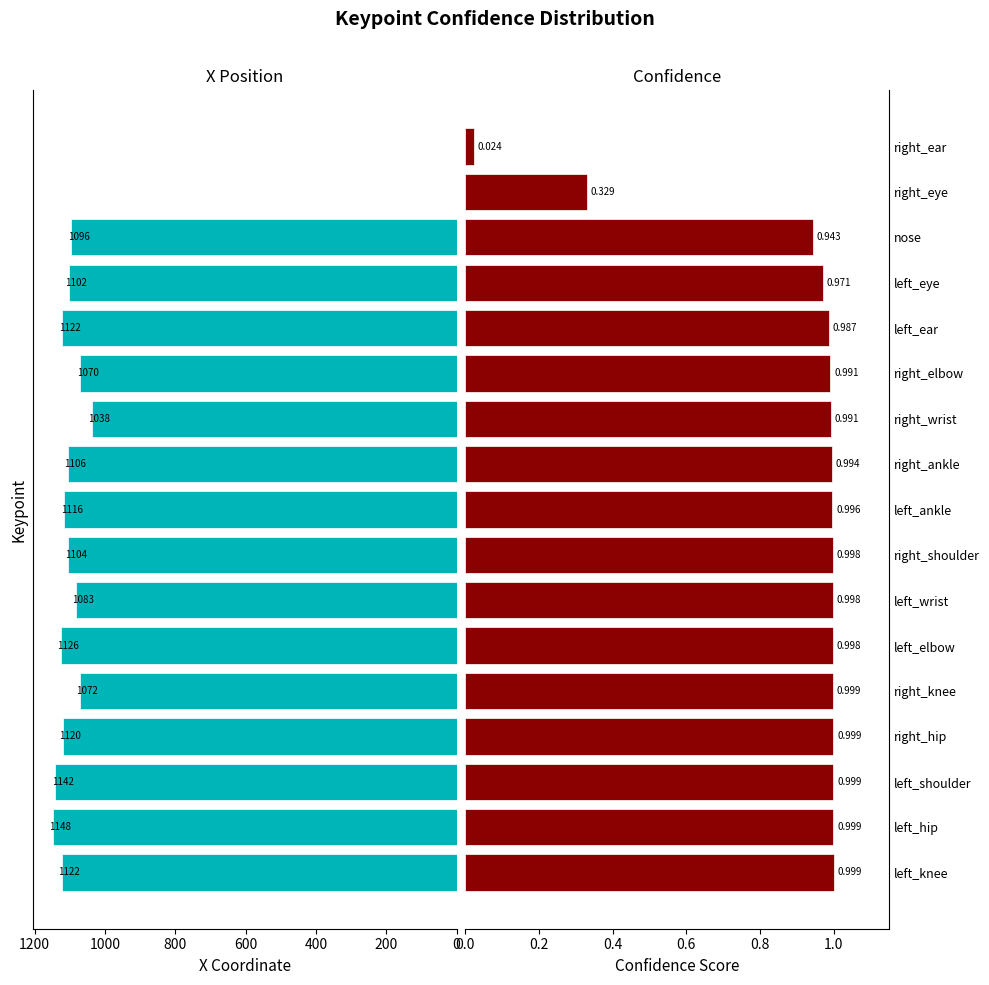

How many data points does each series have?

17